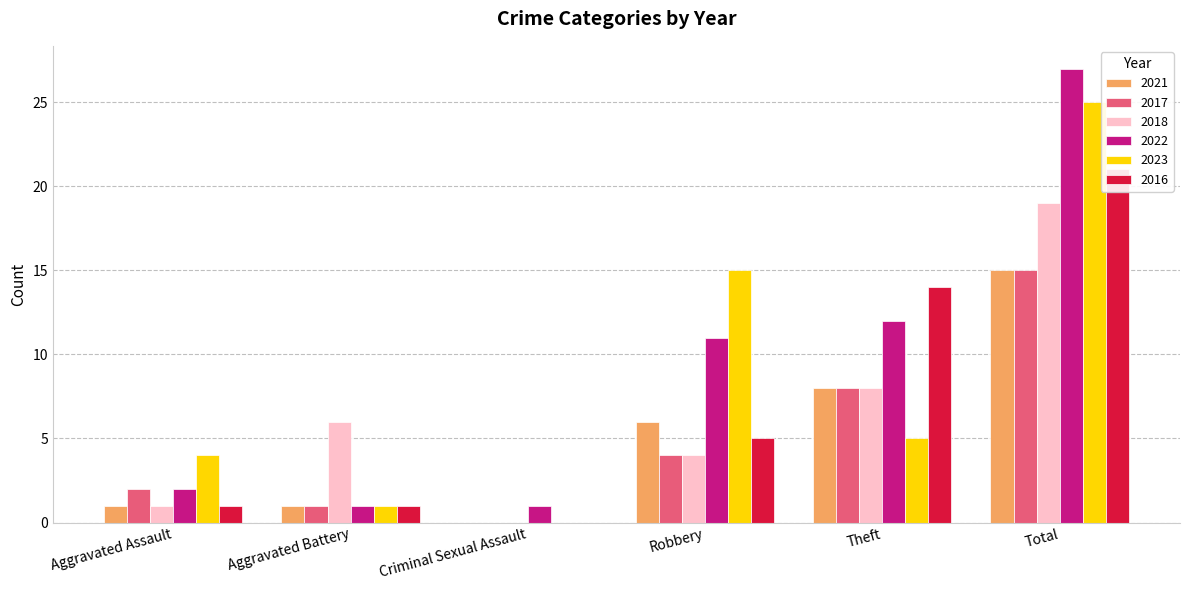

Which has a higher value, Theft or Total?

Total